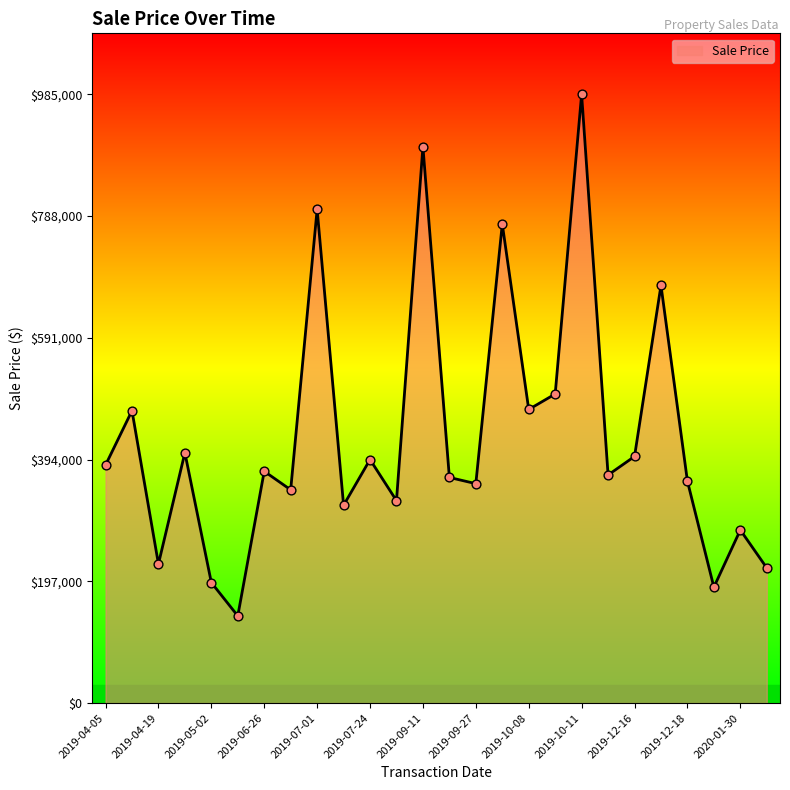

What is the difference between the maximum and minimum values?

844000